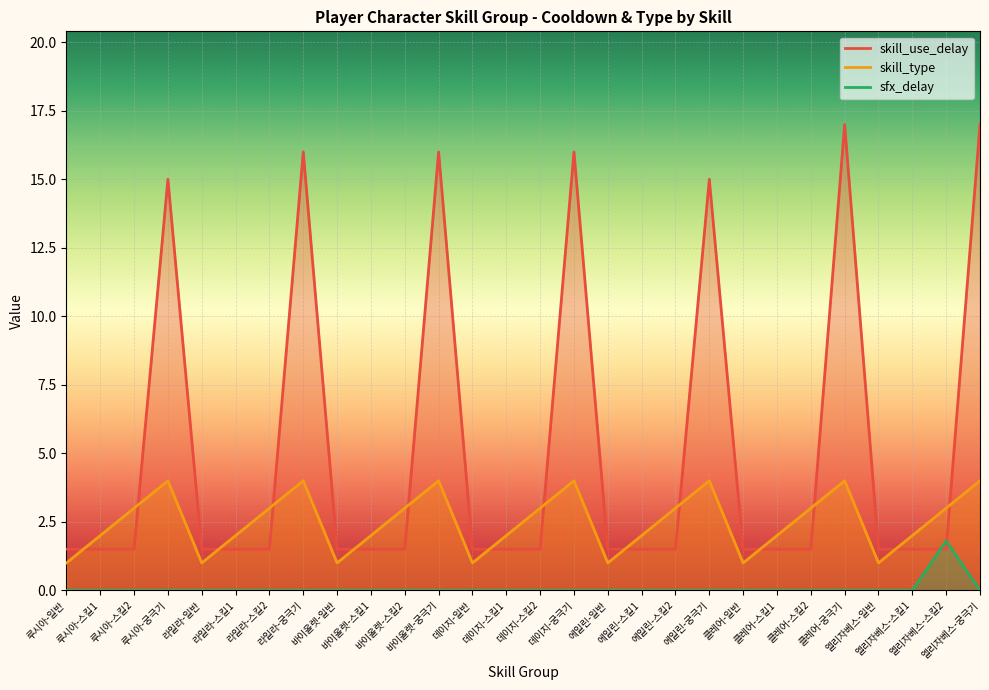

At which label does sfx_delay reach its peak?

엘리자베스-스킬2